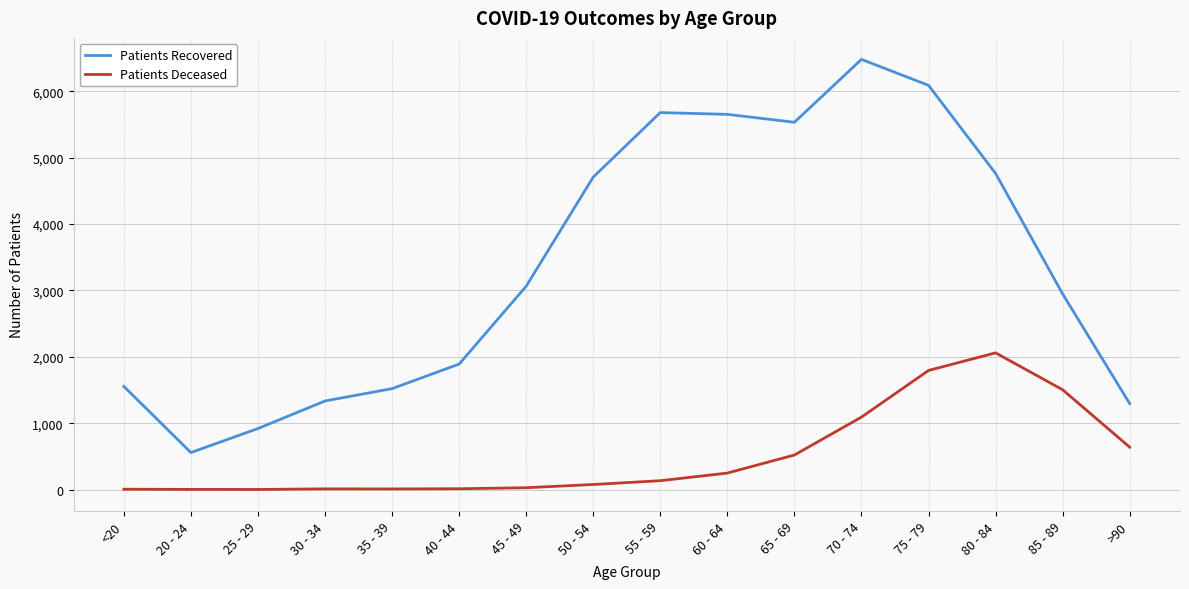

What are all the series names shown in the legend?

Patients Recovered, Patients Deceased